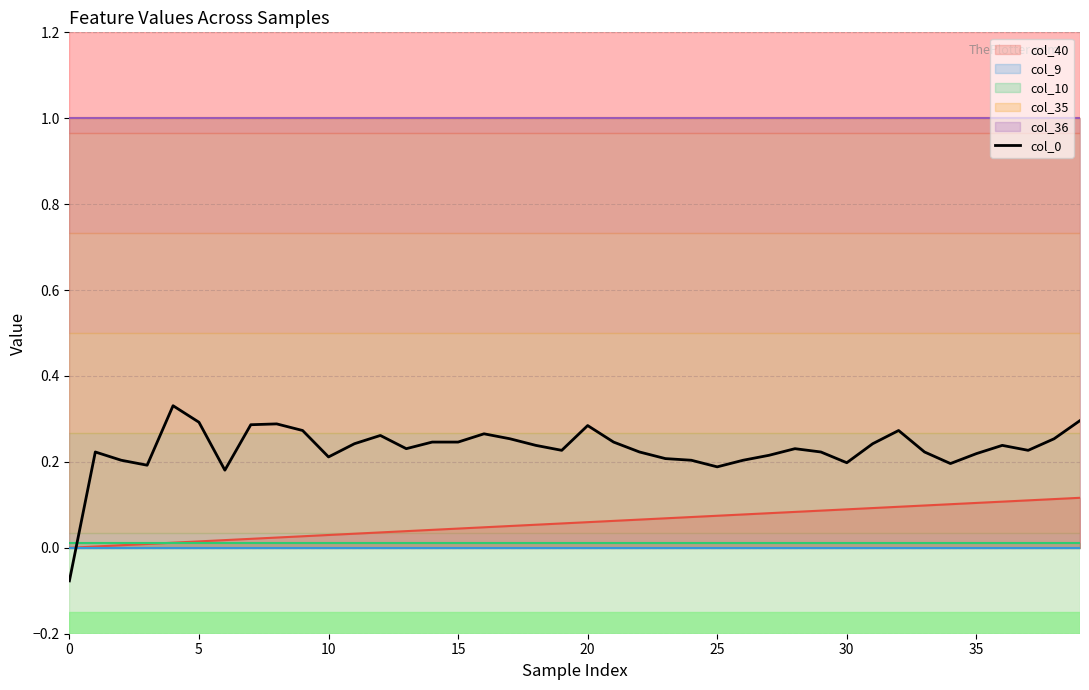

True or false: col_40 and col_0 cross at least once.

True